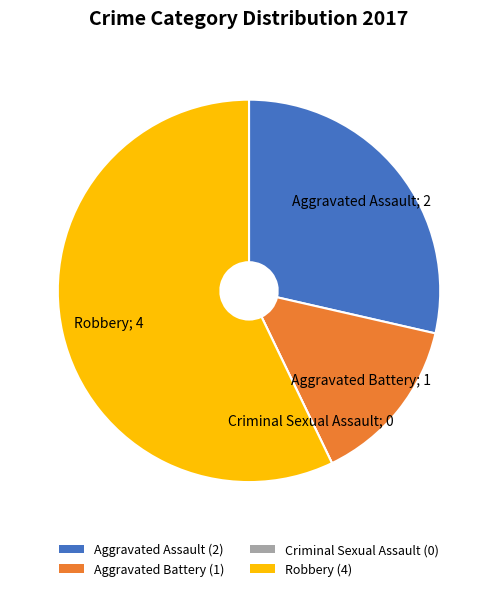

Combined, do Aggravated Assault (2) and Robbery (4) account for over 50%?

Yes